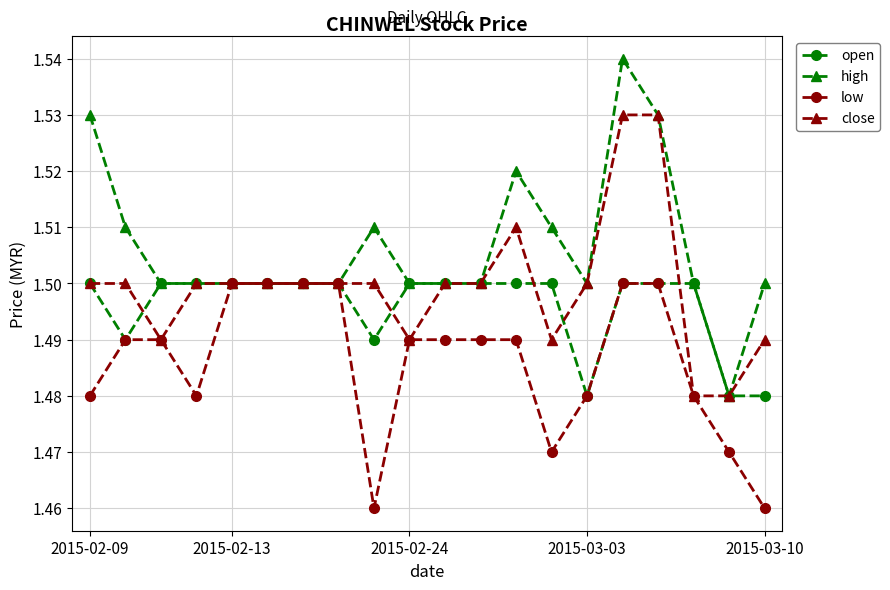

Does the chart have visible grid lines?

Yes